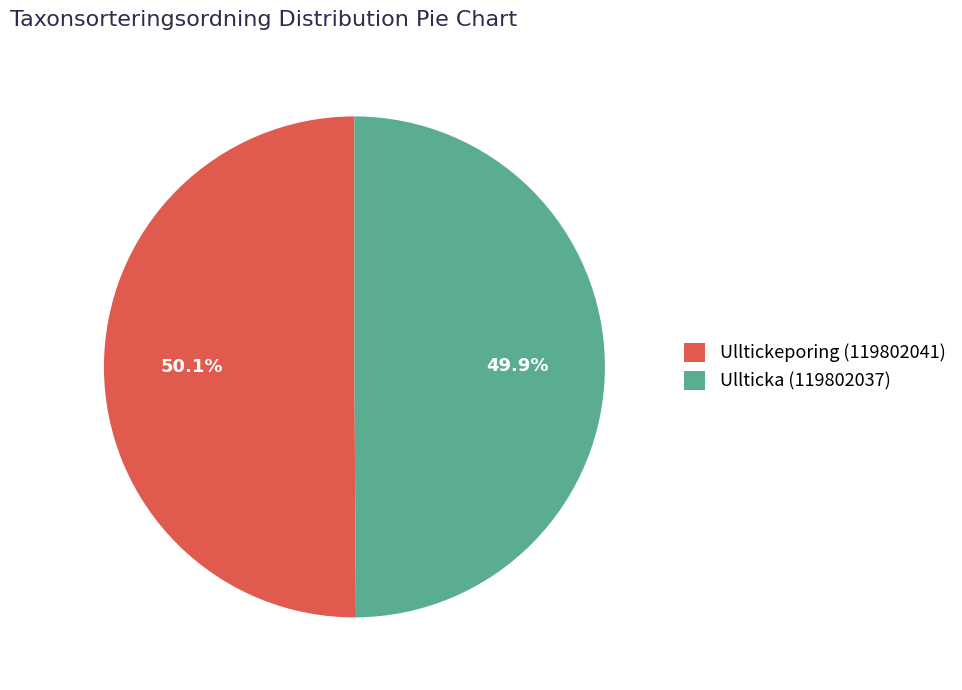

Is there any slice that represents more than half of the pie?

Yes